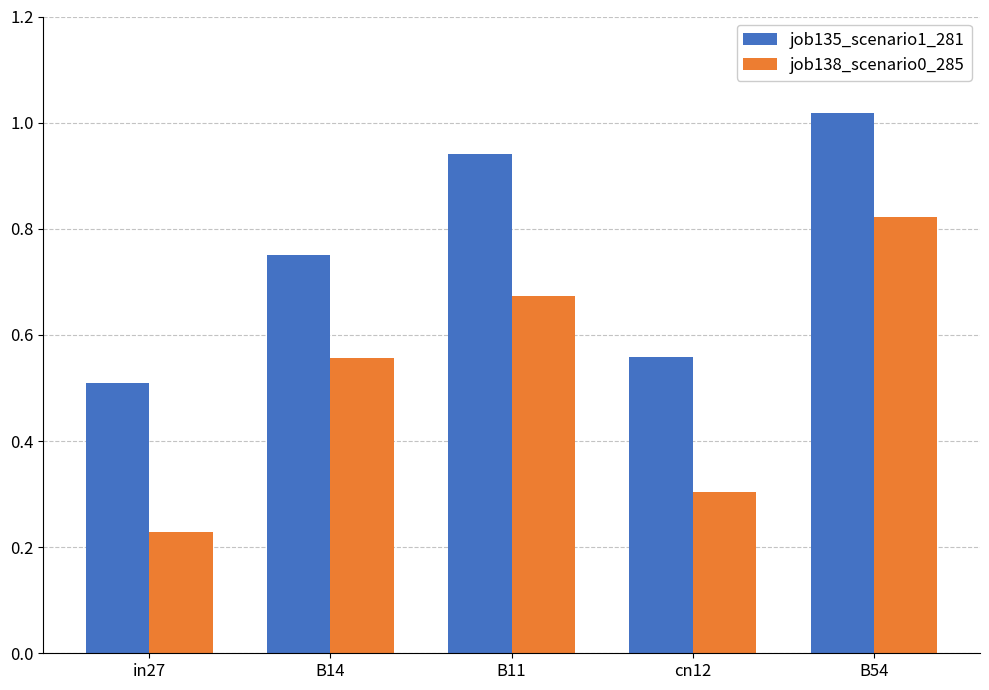

Which category has the lowest value in the job135_scenario1_281 series?

in27